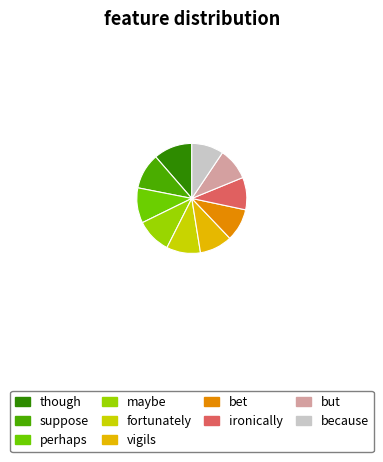

Which category has the biggest portion of the pie?

though